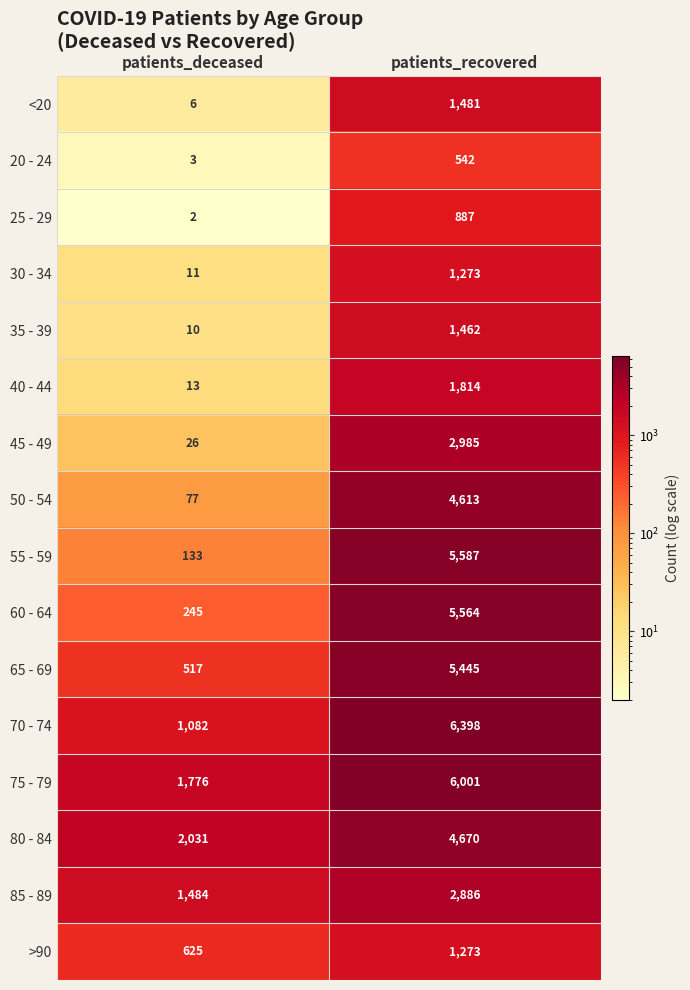

What value does the 85 - 89 series have at patients_recovered, to the nearest 50?

2900